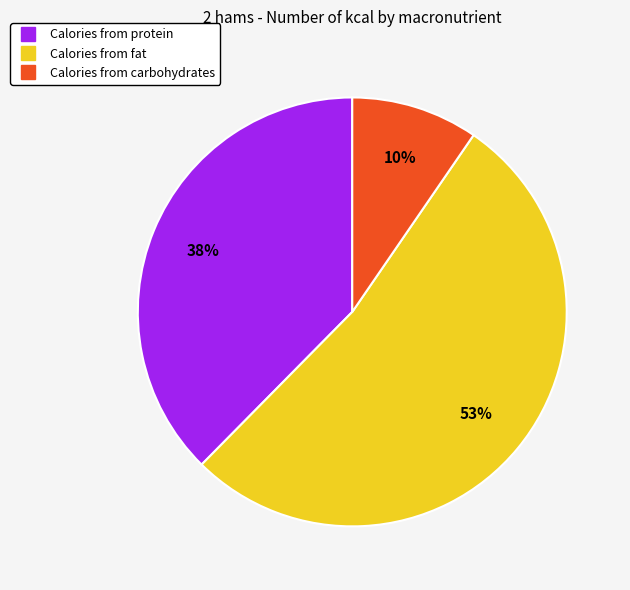

Is there any slice that represents more than half of the pie?

Yes